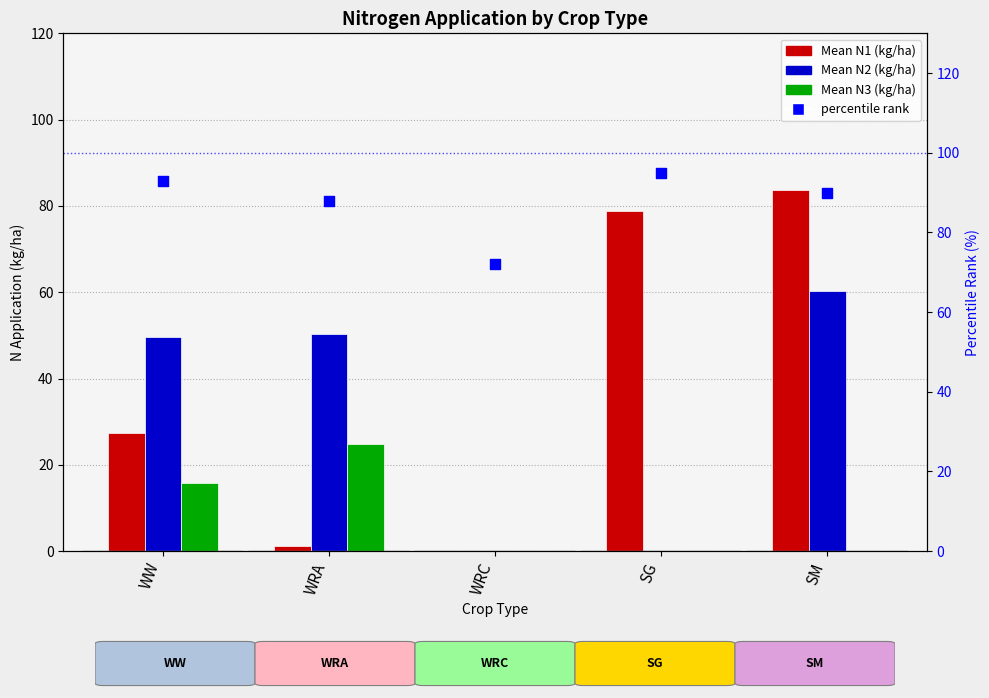

Which series reaches the minimum Y coordinate?

Mean N1